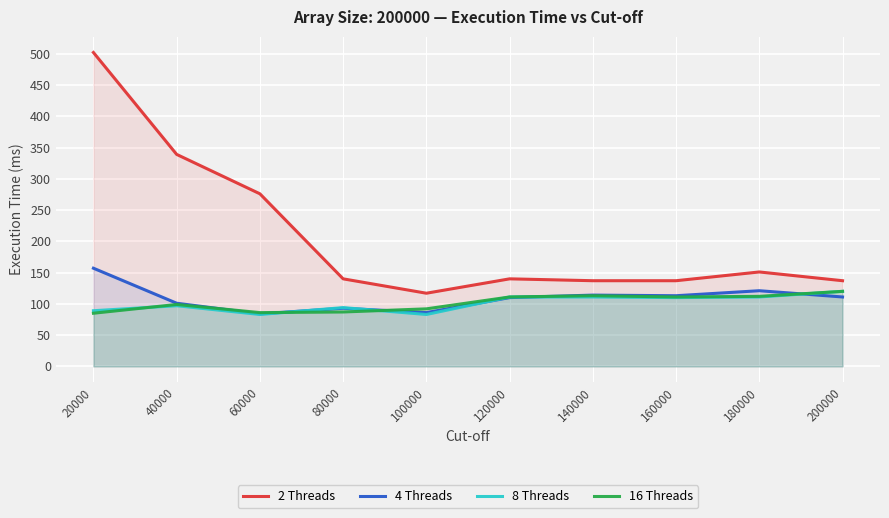

How many interior local valleys does the 4 Threads series have?

3